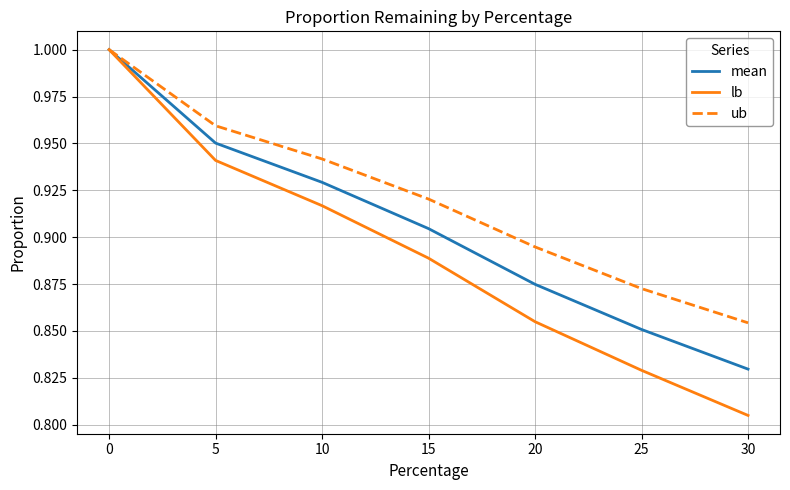

Where is mean nearest to the value 0?

30